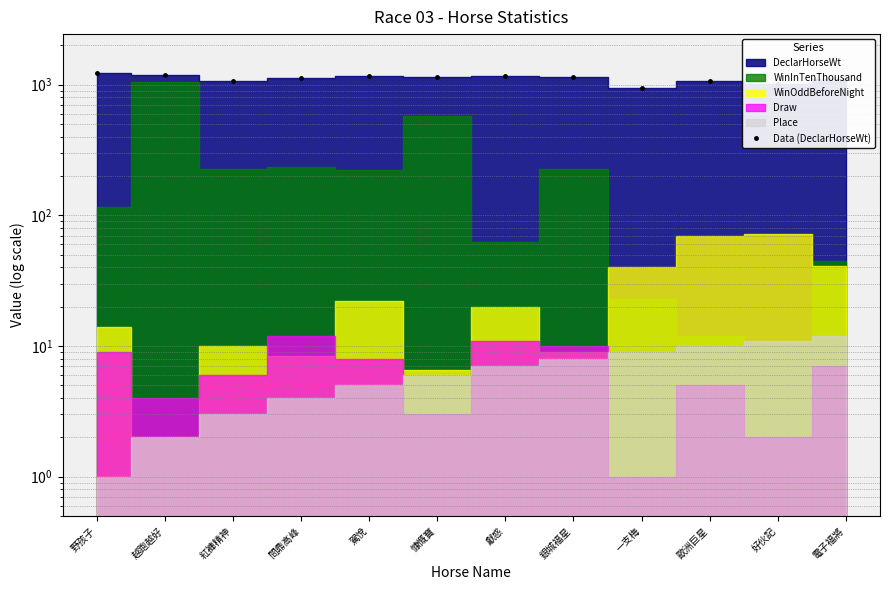

What is the difference between the maximum and minimum values?

271